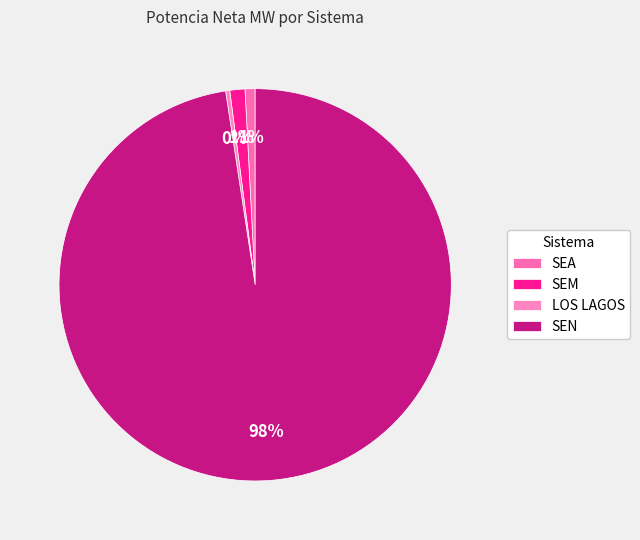

Which category has the biggest portion of the pie?

SEN